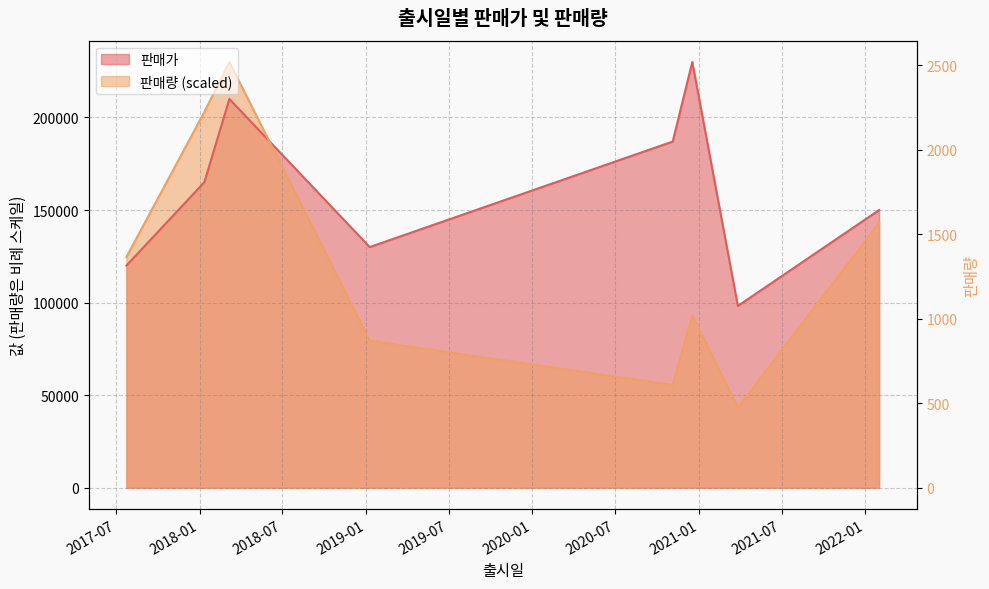

What is the value of the 판매량 point at the 4th from the left?

79345.0